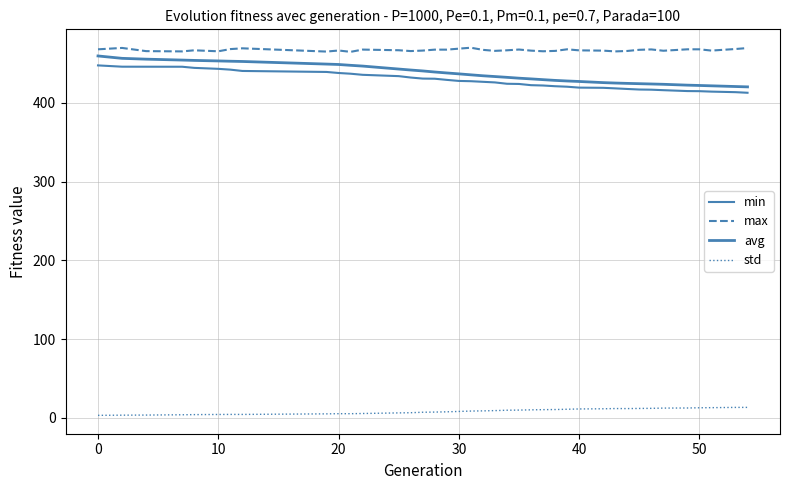

What is the difference between the maximum and minimum values in the max series?

5.2